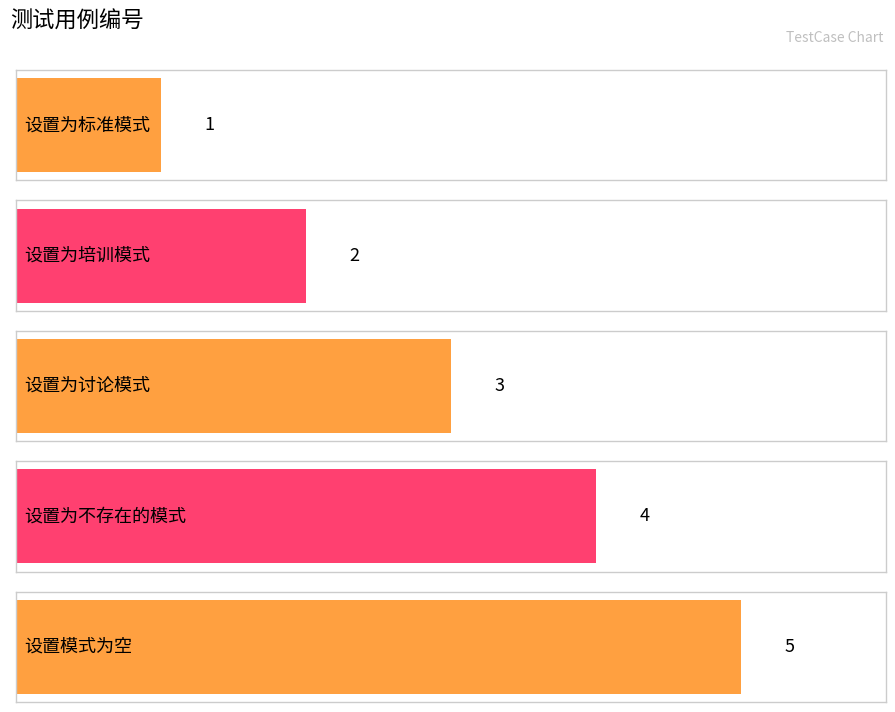

Reading right to left, extract all data points from this chart.

5	4	3	2	1